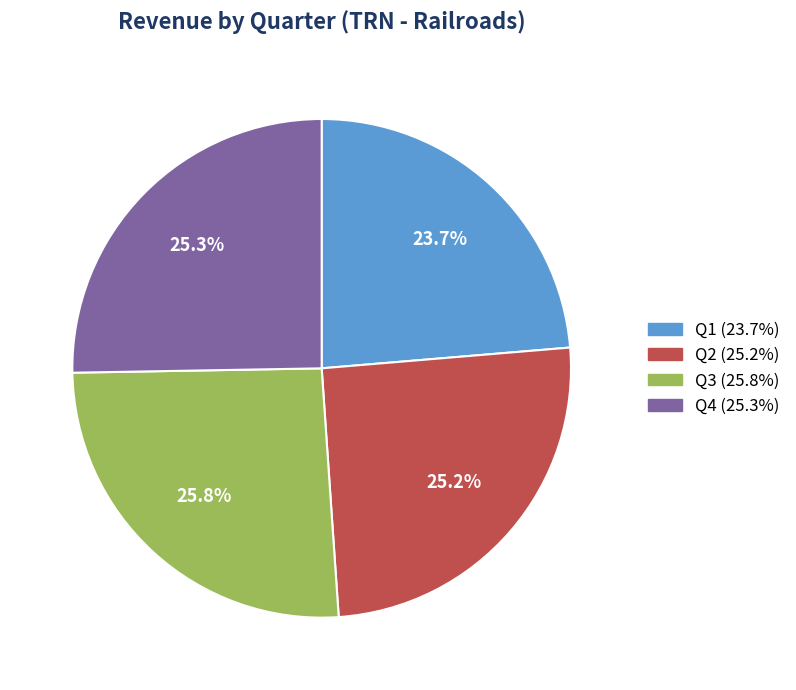

To the nearest percent, what is the difference between the Q2 and Q3 slice percentages?

1%